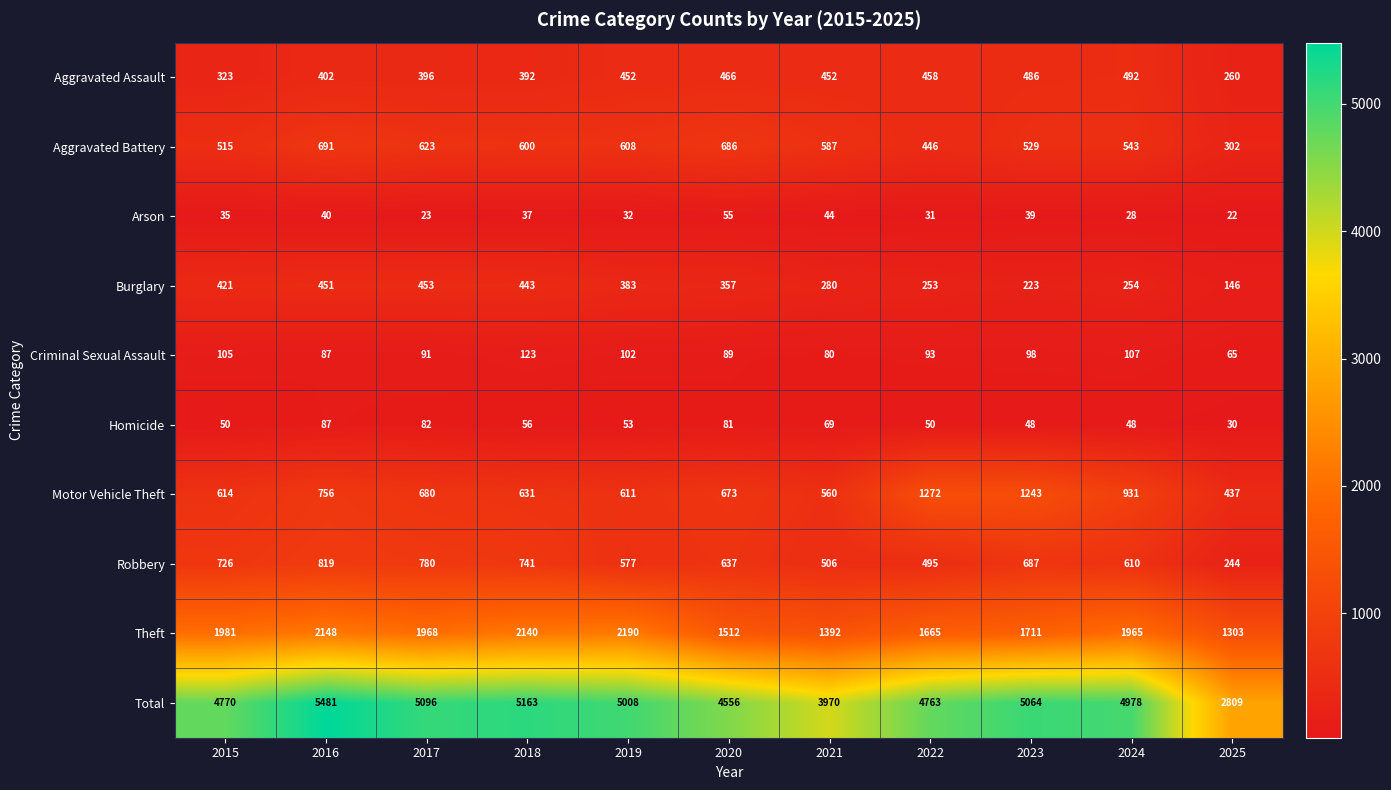

Which series has the widest spread of values?

Total